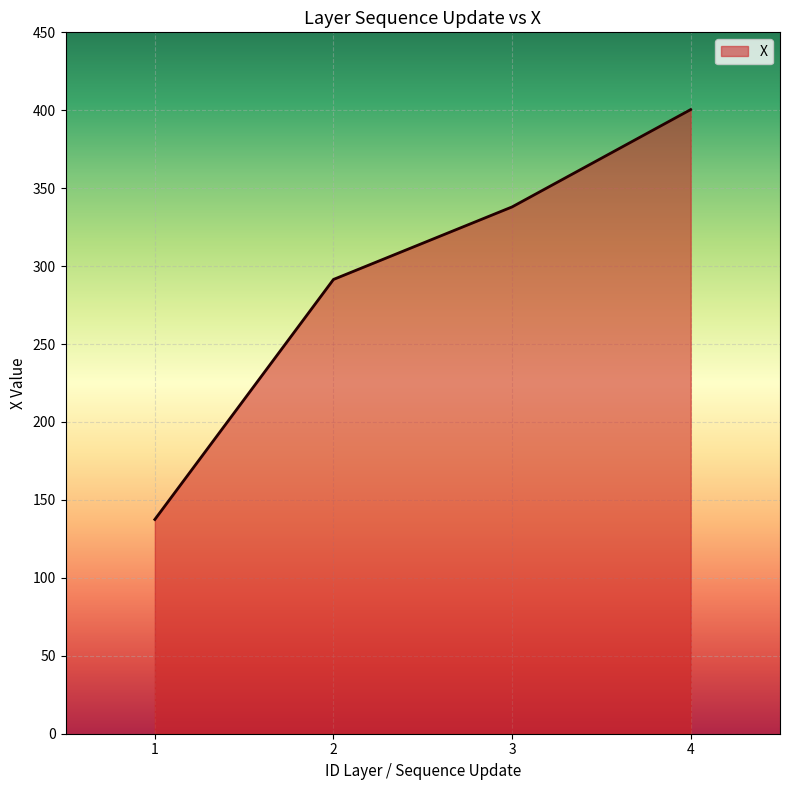

What is the change in value from 2 to 3?

+46.5